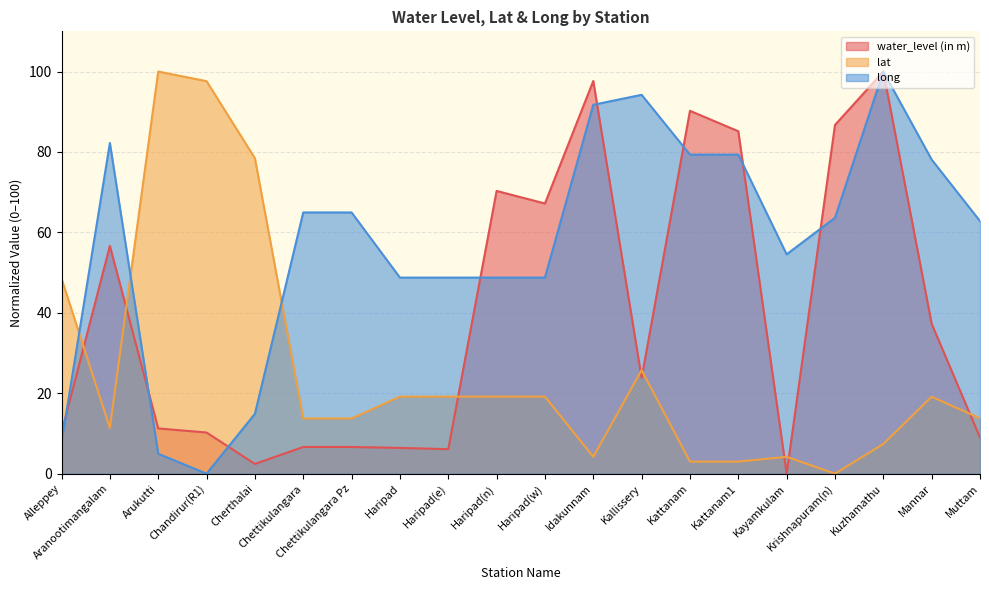

What are all the series names shown in the legend?

water_level (in m), lat, long